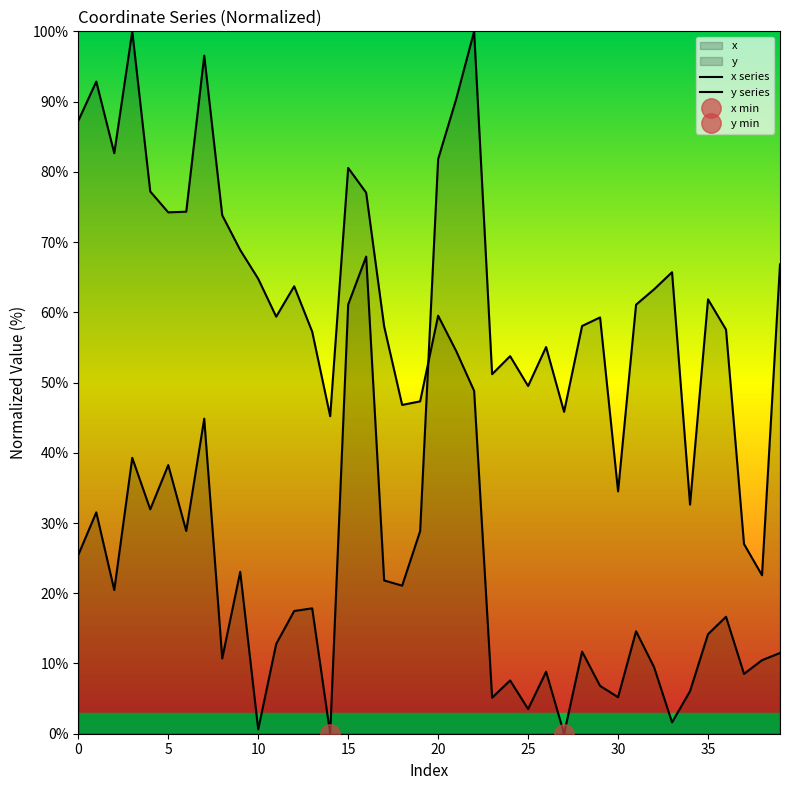

What is the sum of the y series values at 22 and 13?

106.1